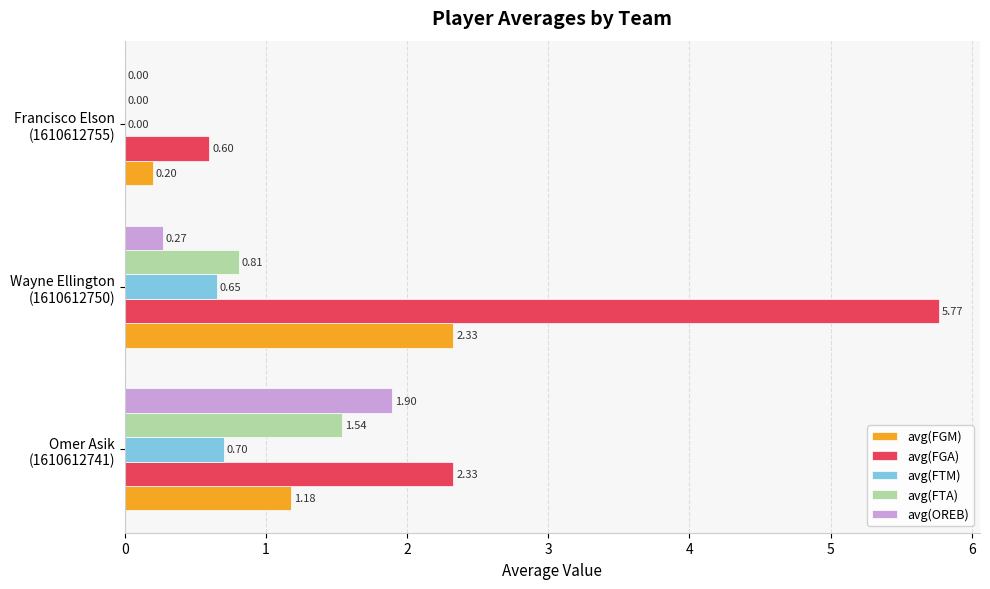

At which category is the sum across all series the highest?

Wayne Ellington
(1610612750)